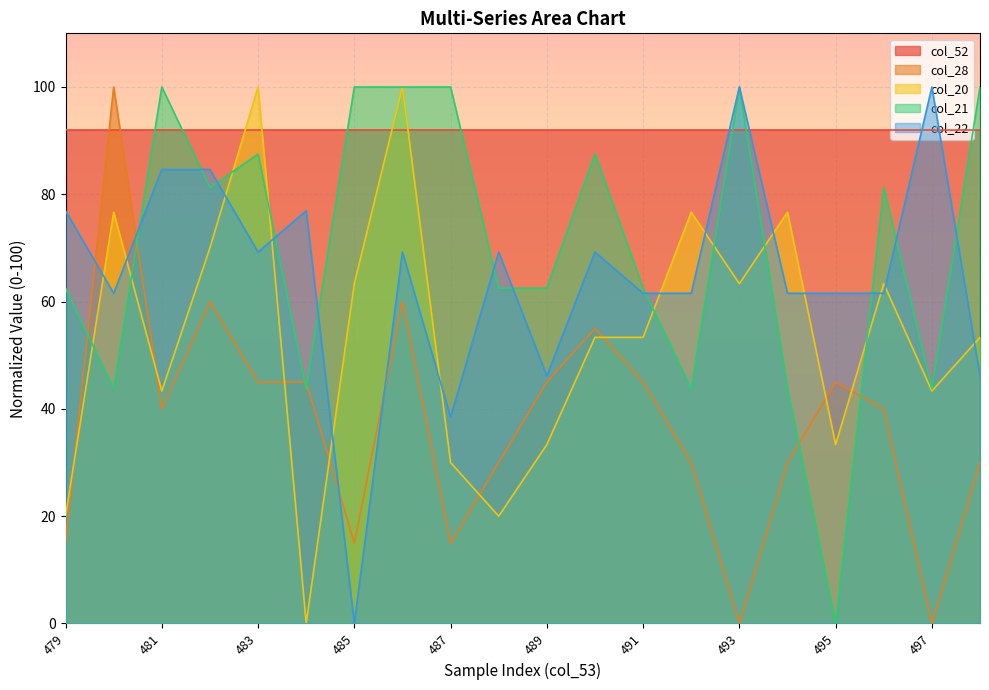

What is the maximum value shown in the chart?

100.0